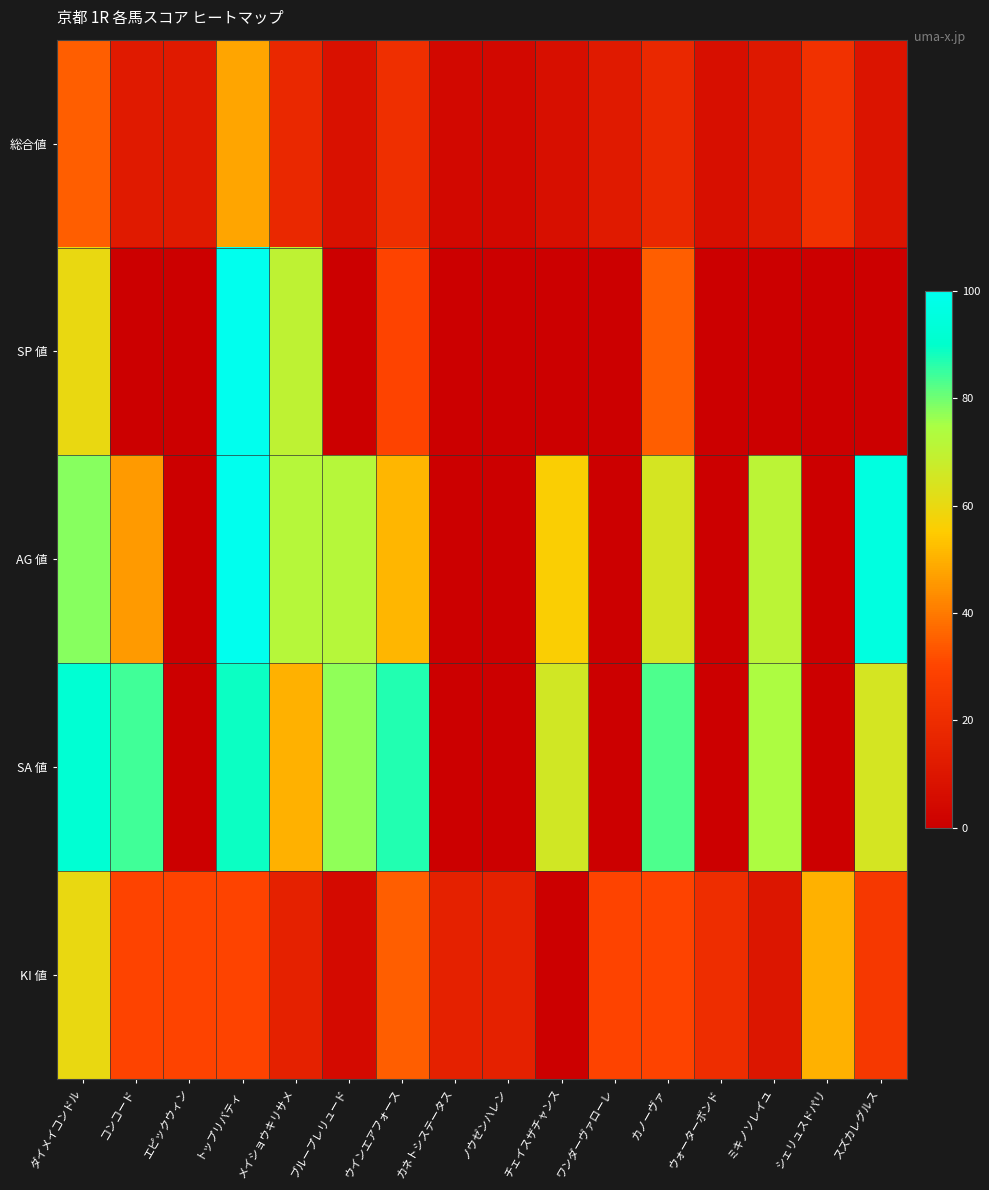

Between メイショウキリサメ and カノーヴァ, which series saw the biggest shift?

SP 値